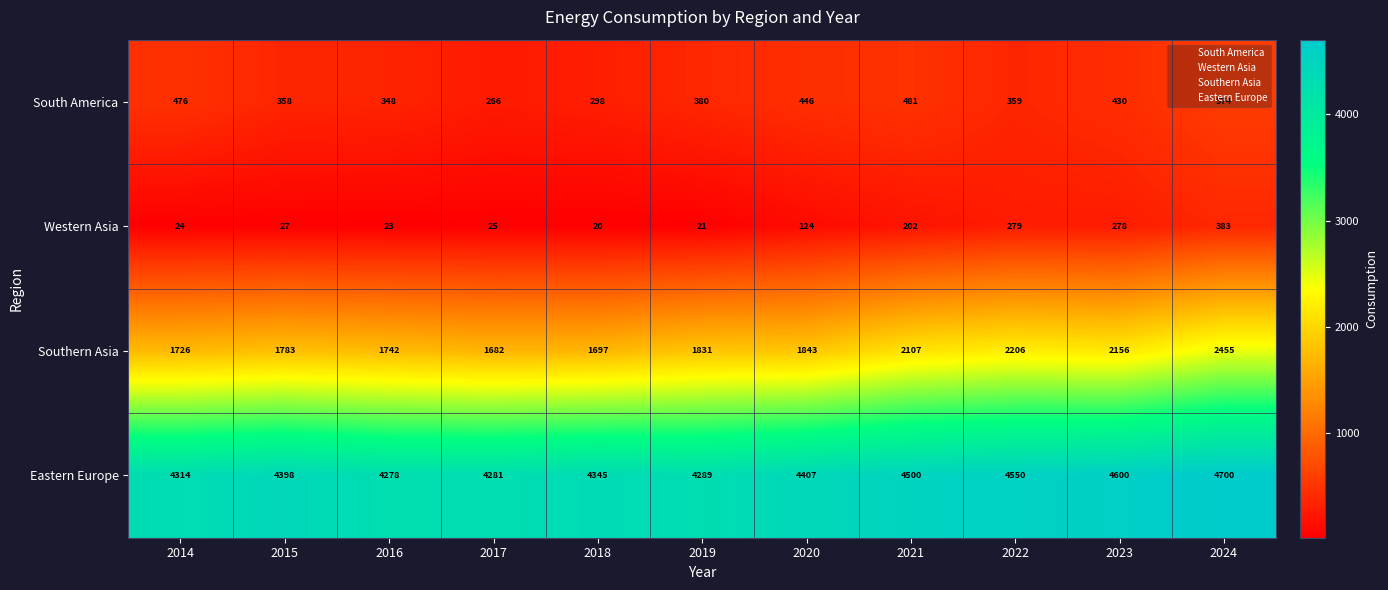

At which category is the sum across all series the highest?

2024